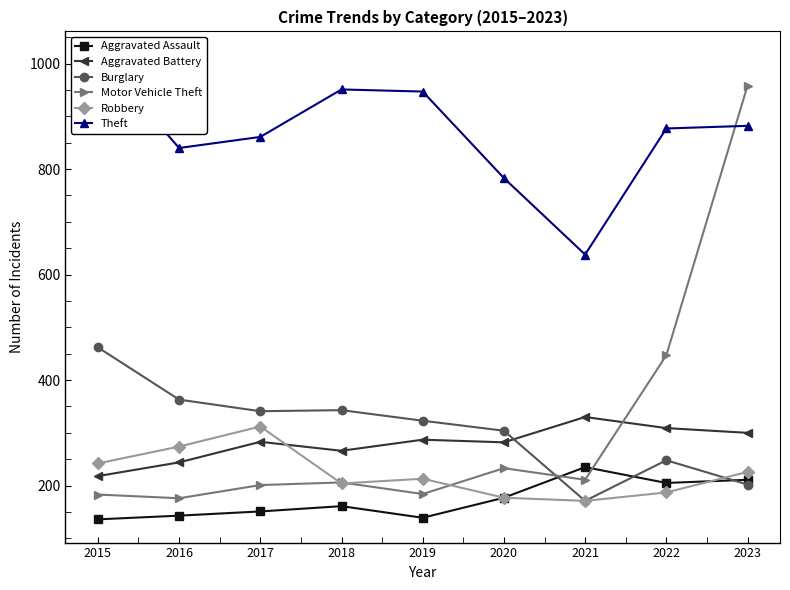

What is the difference between the highest and lowest values at 2023?

756